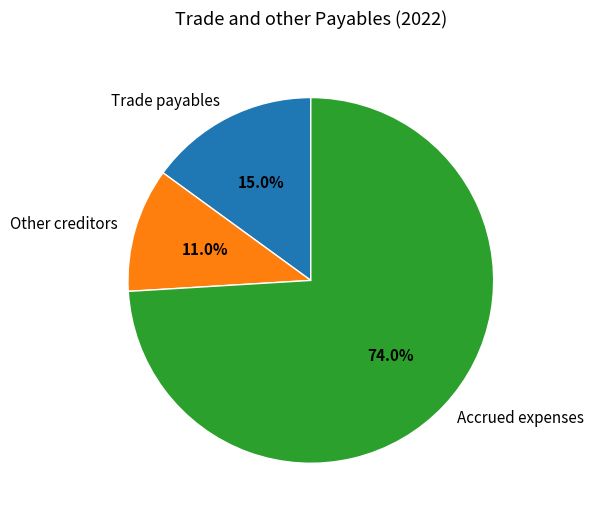

Rank the categories by value from highest to lowest.

Accrued expenses, Trade payables, Other creditors